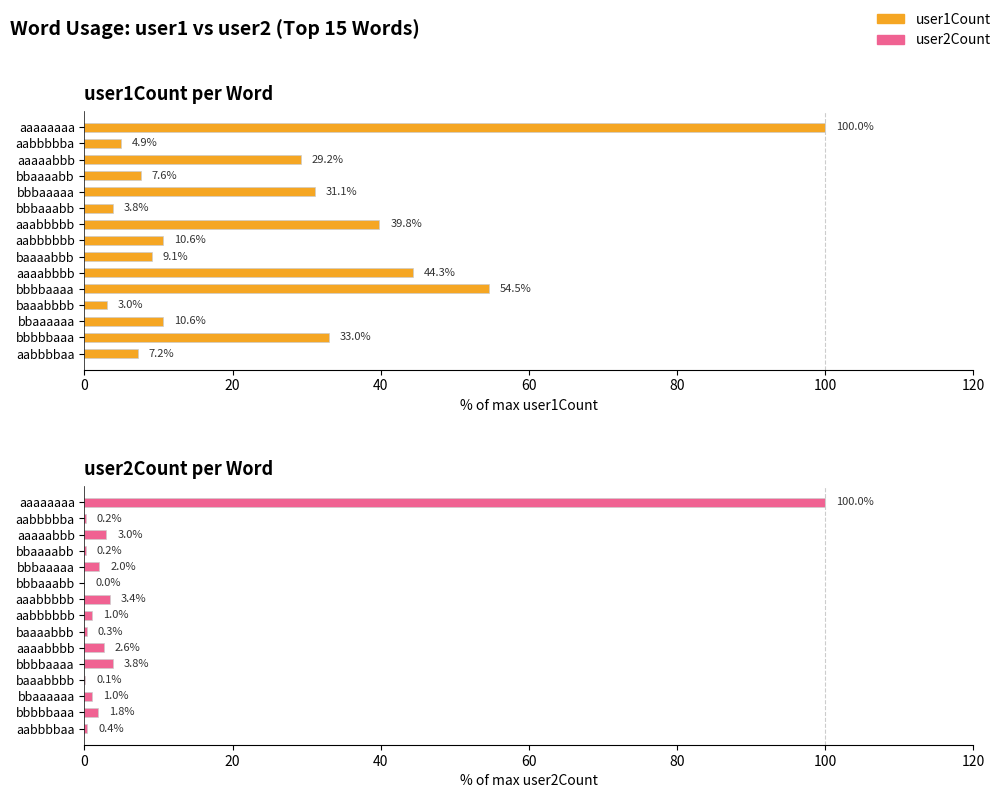

The value of user2Count at 8 is 0.1. True or false?

False